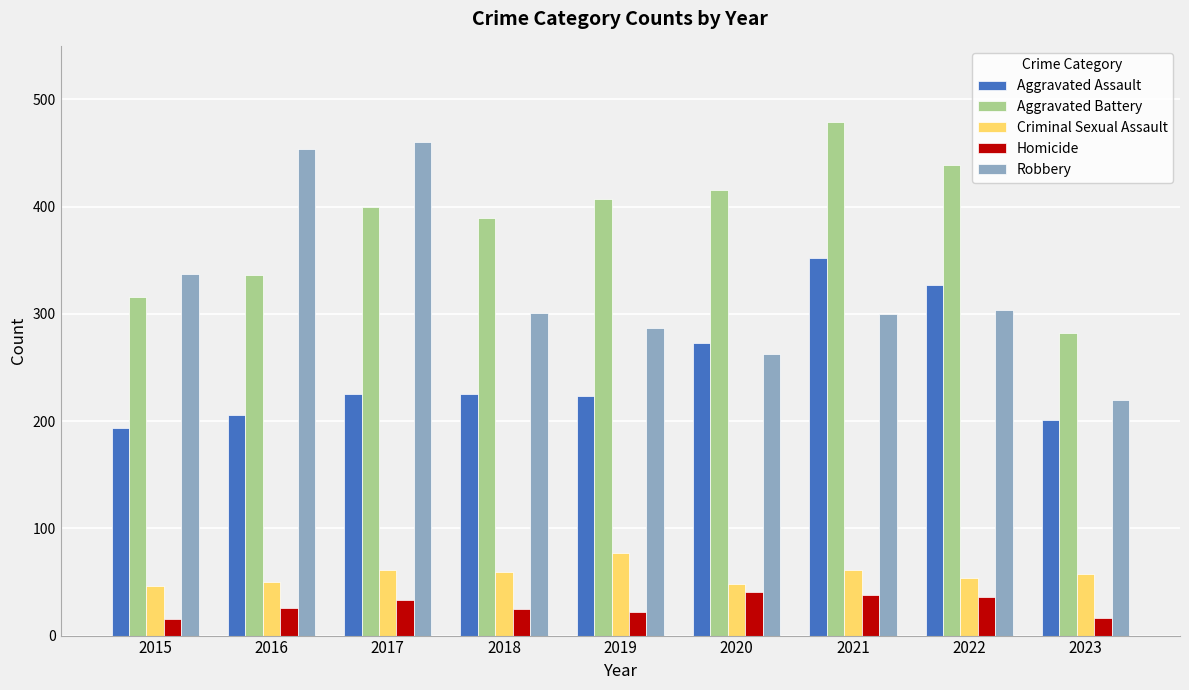

Is the value of Aggravated Assault at 2017 greater than the value of Homicide at 2016?

Yes